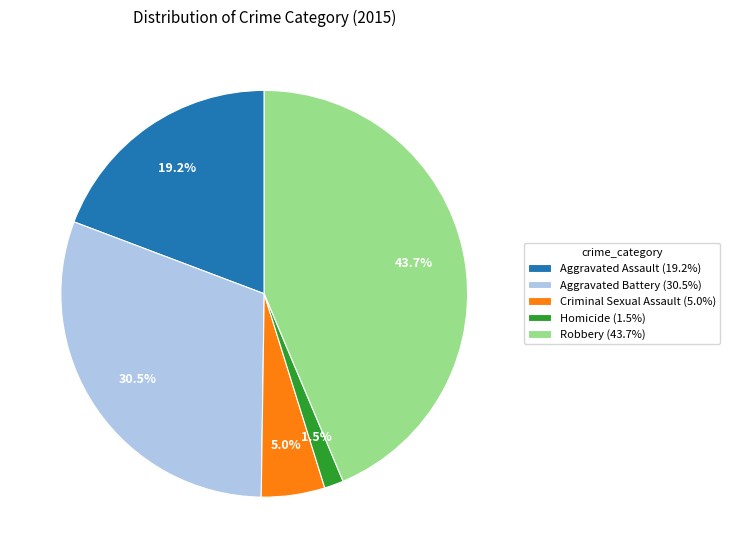

Which has a higher value, Aggravated Battery or Aggravated Assault?

Aggravated Battery